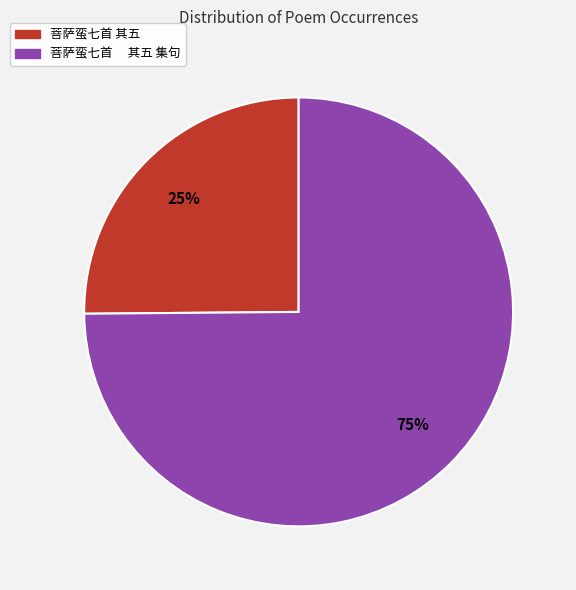

The 菩萨蛮七首 其五 slice represents 38% of the pie. True or false?

False